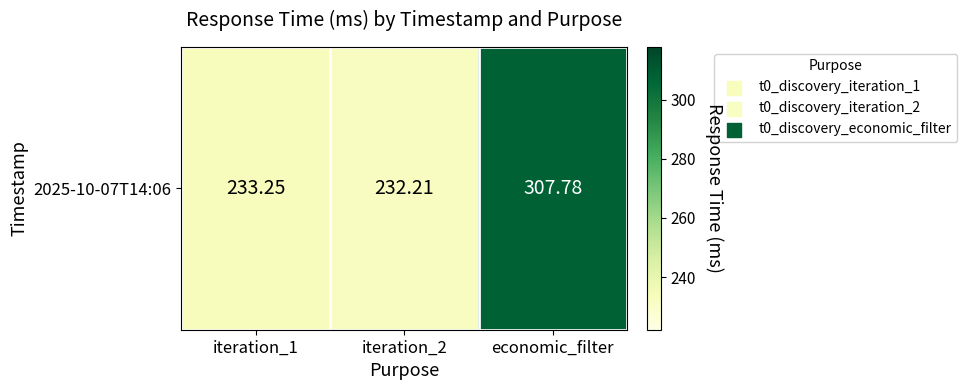

List the labels in order of value, smallest first.

iteration_2, iteration_1, economic_filter